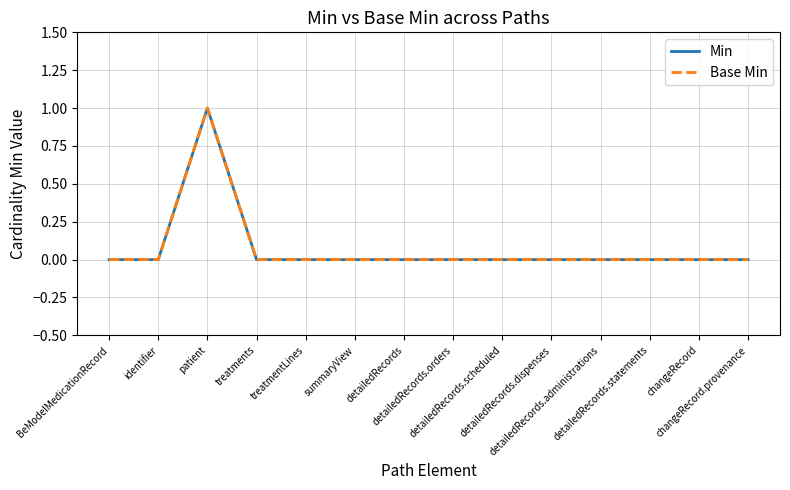

Is this an area chart (filled region under the line)?

No